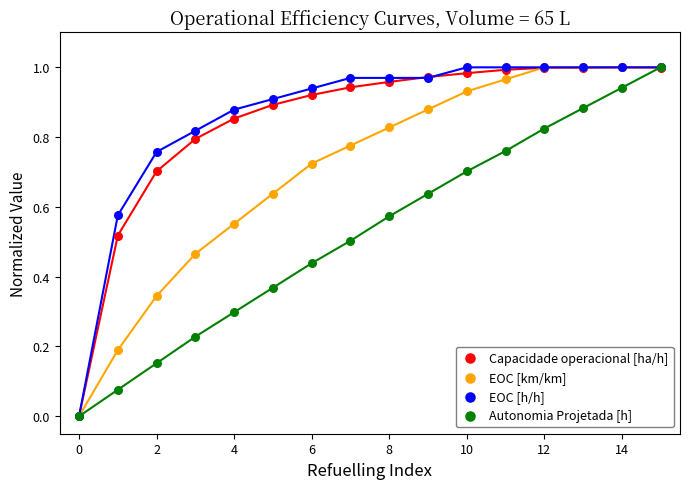

What are all the series names shown in the legend?

Capacidade operacional [ha/h], EOC [km/km], EOC [h/h], Autonomia Projetada [h]